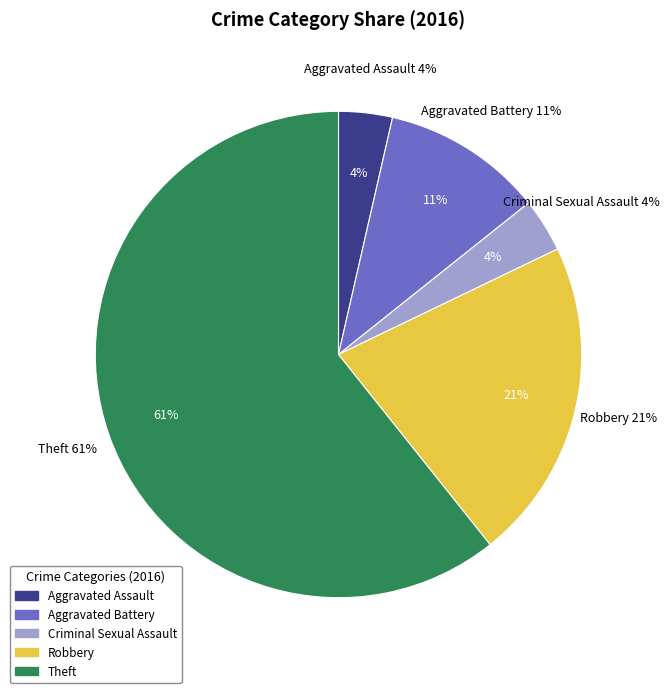

Do Aggravated Assault and Theft together represent more than half of the pie?

Yes